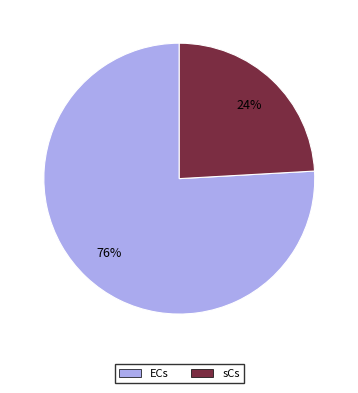

To the nearest percent, what is the average slice percentage?

50%